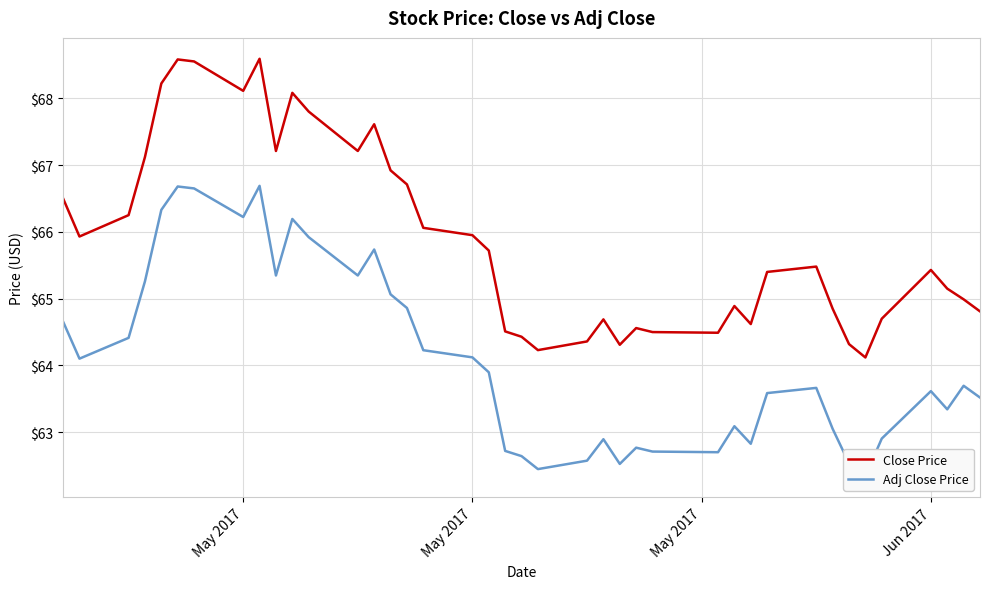

Which series has the widest spread of values?

Close Price